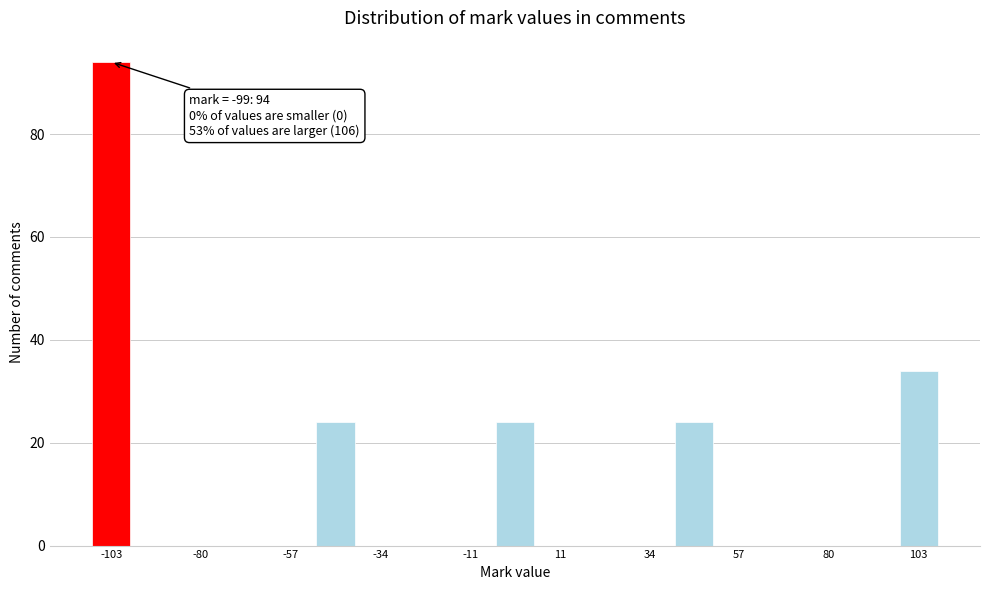

Read against the x-axis, roughly where is the centre of the tallest bar?

-105